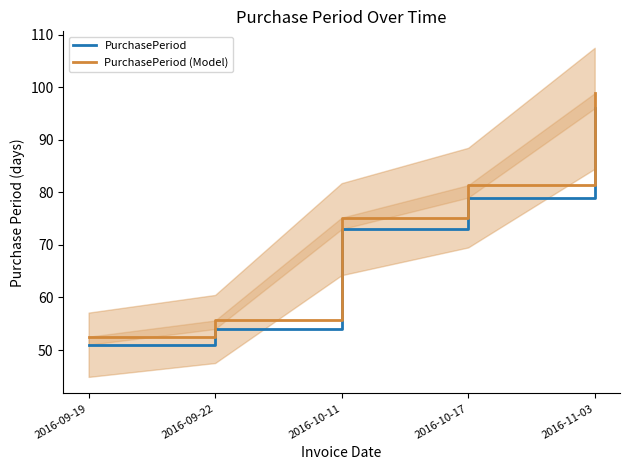

What position from the left is 2016-11-03?

5